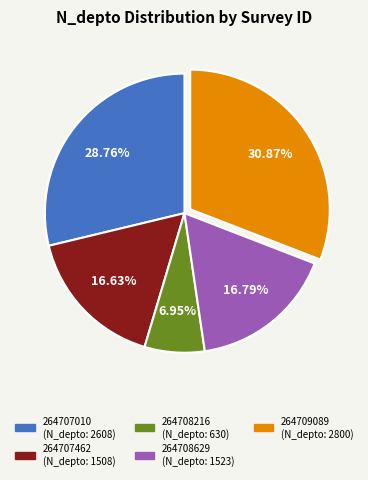

Is there a majority slice in this chart?

No